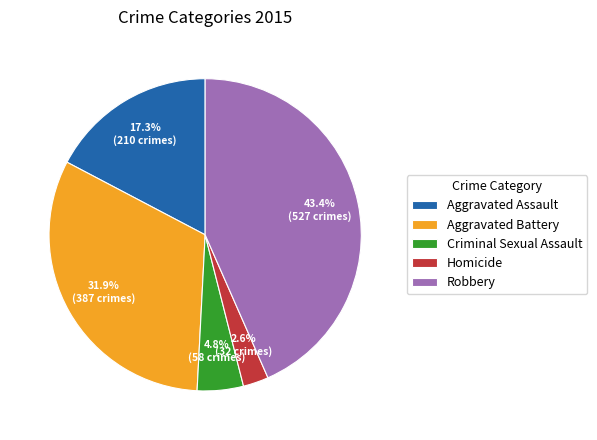

To the nearest percent, what portion does Criminal Sexual Assault represent?

5%